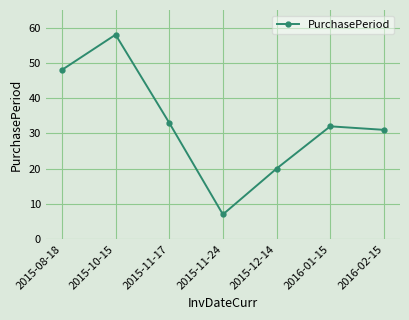

Rank the categories by value from lowest to highest.

2015-11-24, 2015-12-14, 2016-02-15, 2016-01-15, 2015-11-17, 2015-08-18, 2015-10-15